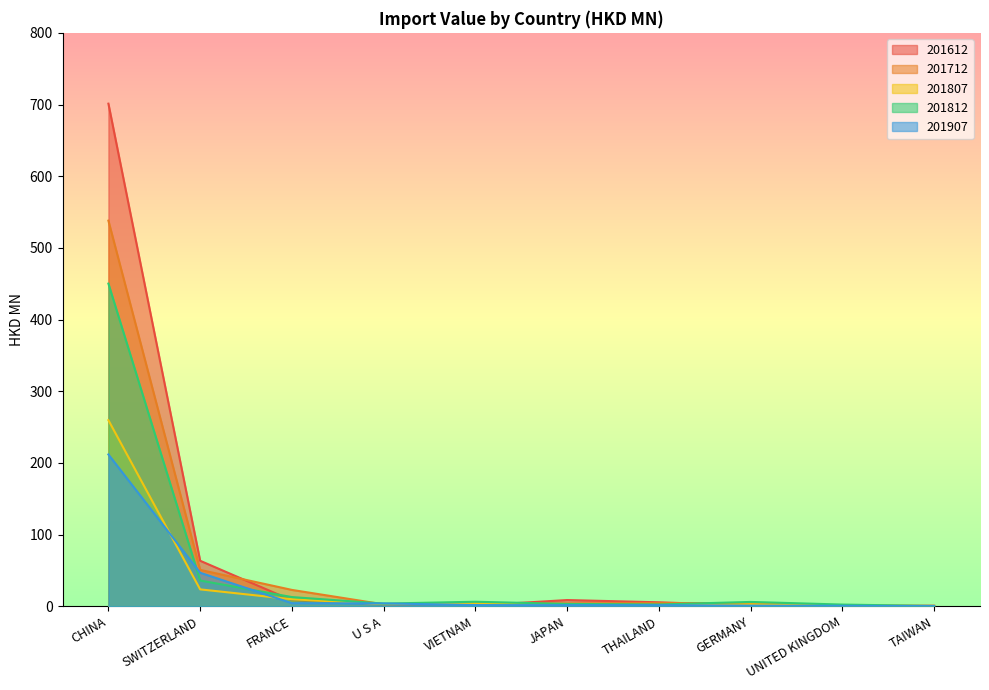

Reading left to right, what are all the values shown in this chart?

201612: 701.2	63.6	8.4	2.0	1.1	8.8	5.6	1.1	0.5	0.9
201712: 538.0	50.9	22.9	2.8	4.0	3.9	4.5	4.4	0.7	0.5
201807: 259.7	23.7	9.9	3.2	4.0	1.8	1.5	2.8	1.6	0.2
201812: 450.2	36.0	12.9	3.8	6.4	3.4	2.6	6.1	2.5	0.5
201907: 211.9	46.8	4.4	4.1	1.7	1.6	1.6	1.0	0.7	0.3